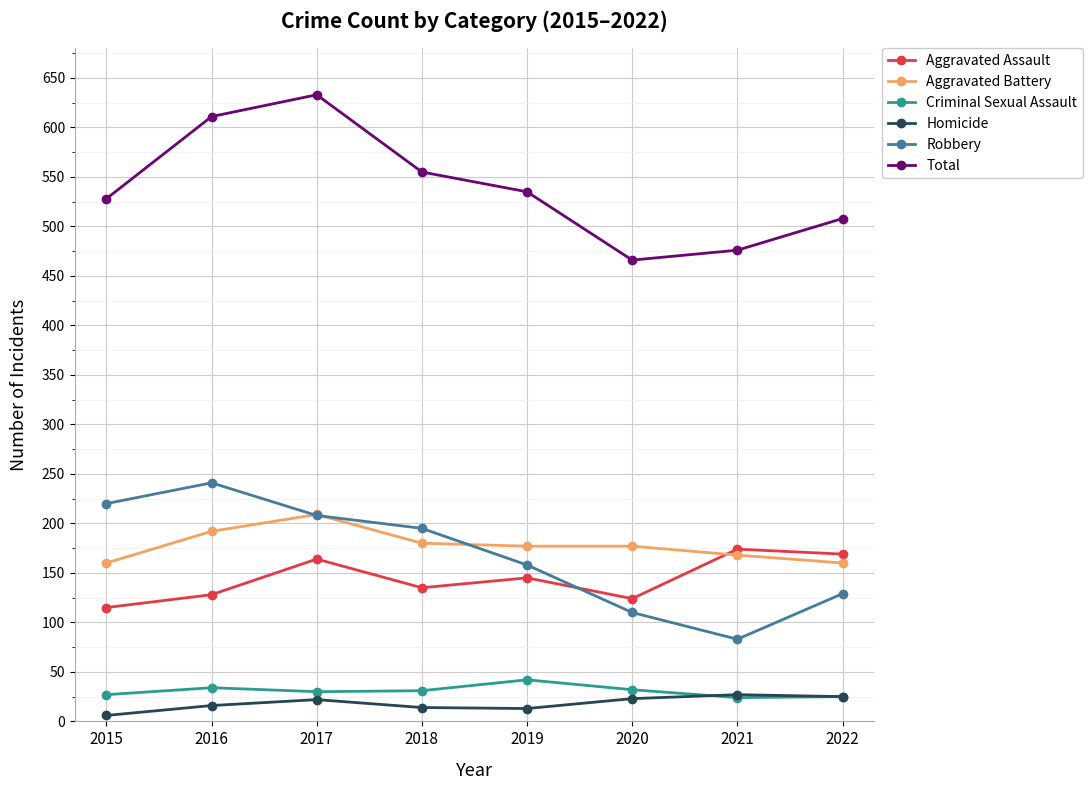

What is the minimum value shown in the chart?

6